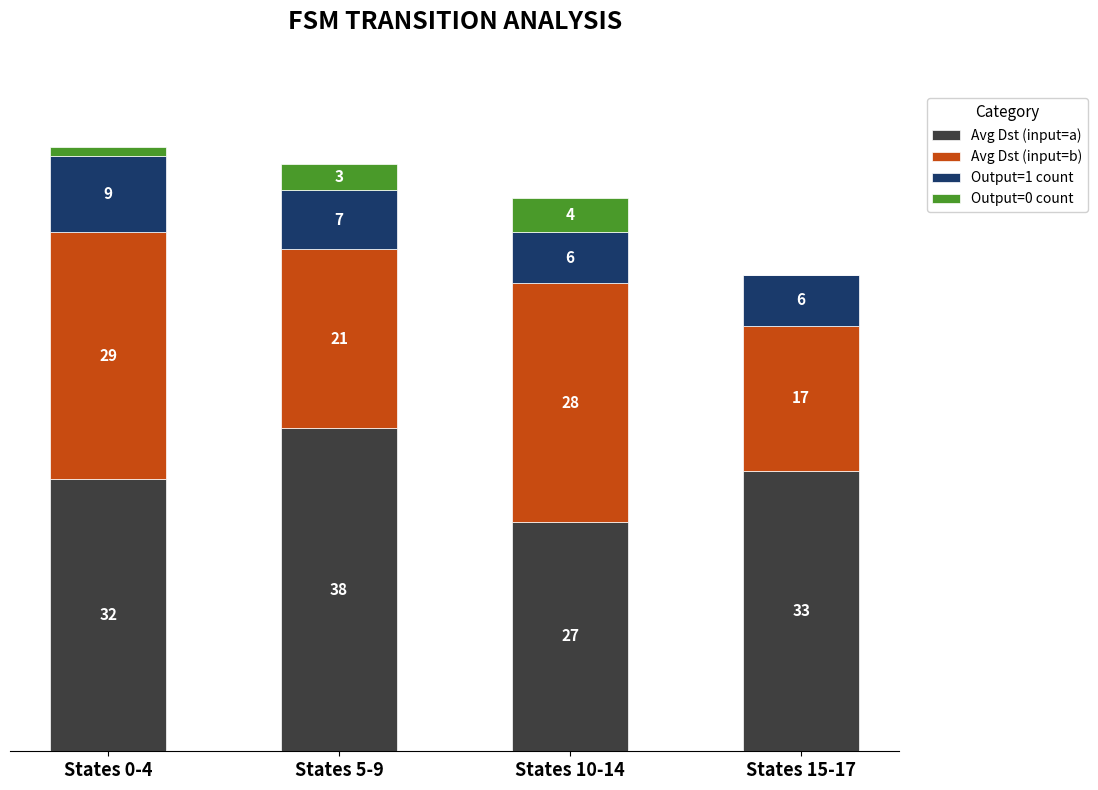

Which category has the highest value in the Avg Dst (input=a) series?

States 5-9